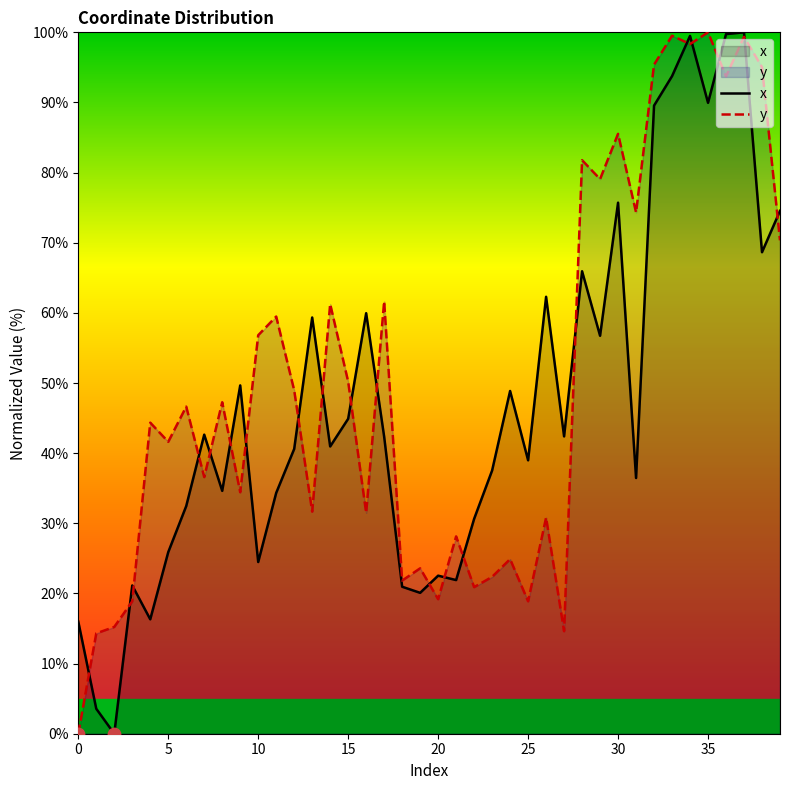

What are all the series names shown in the legend?

x, y